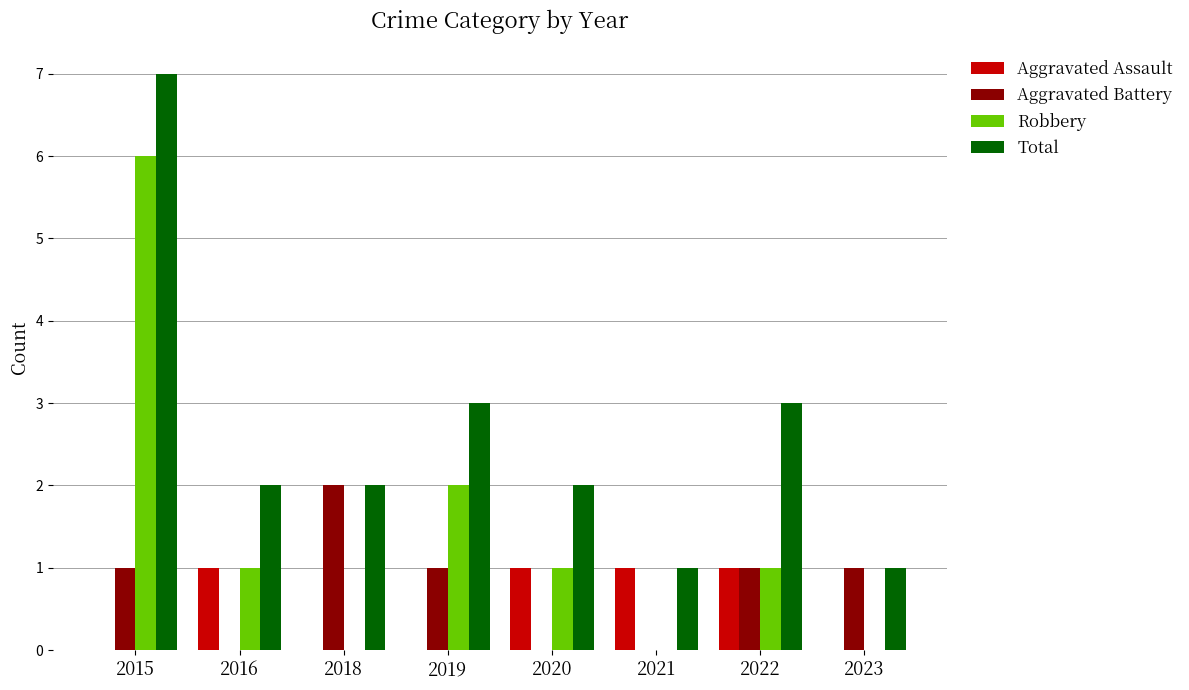

At which category is the sum across all series the highest?

2015